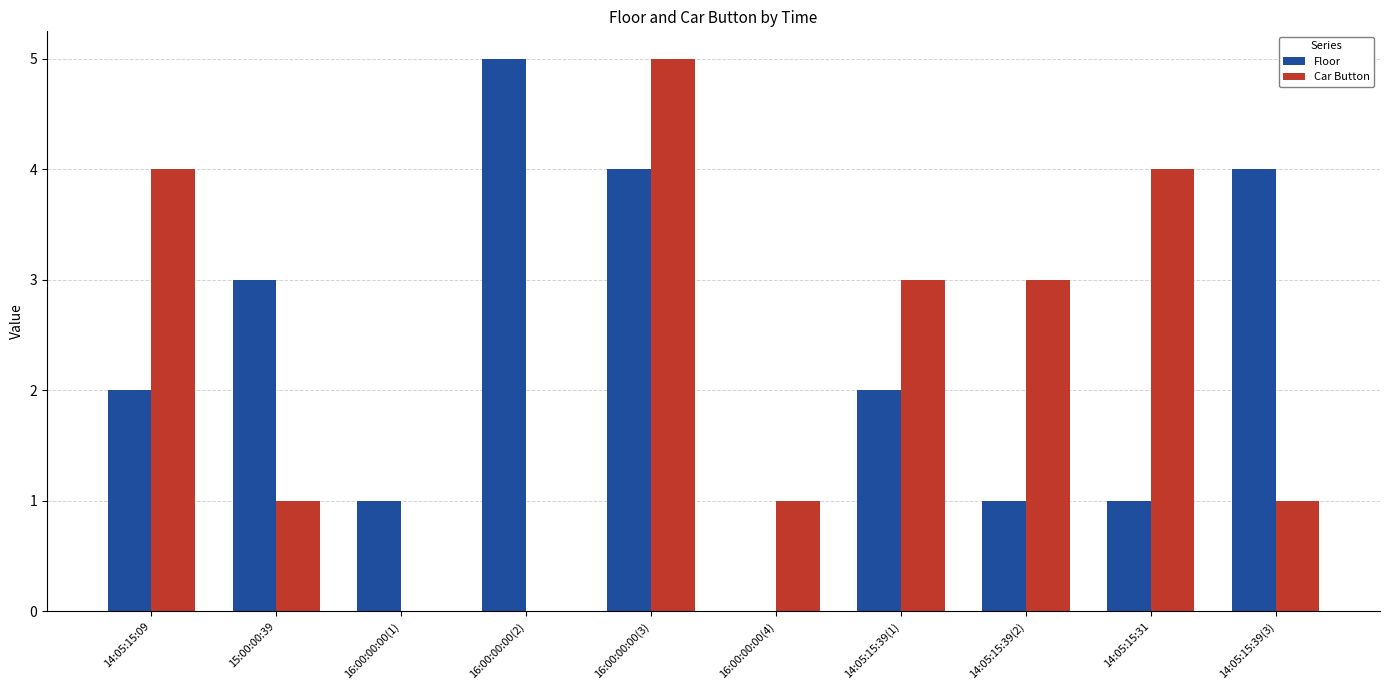

Which series changed the most between 16:00:00:00(4) and 14:05:15:39(3)?

Floor